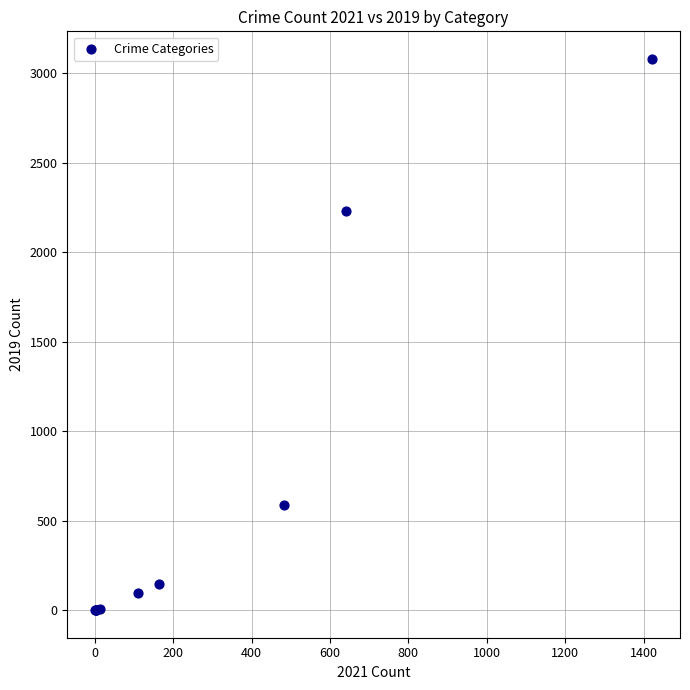

What Y value in the scatter plot is closest to 1540?

2230